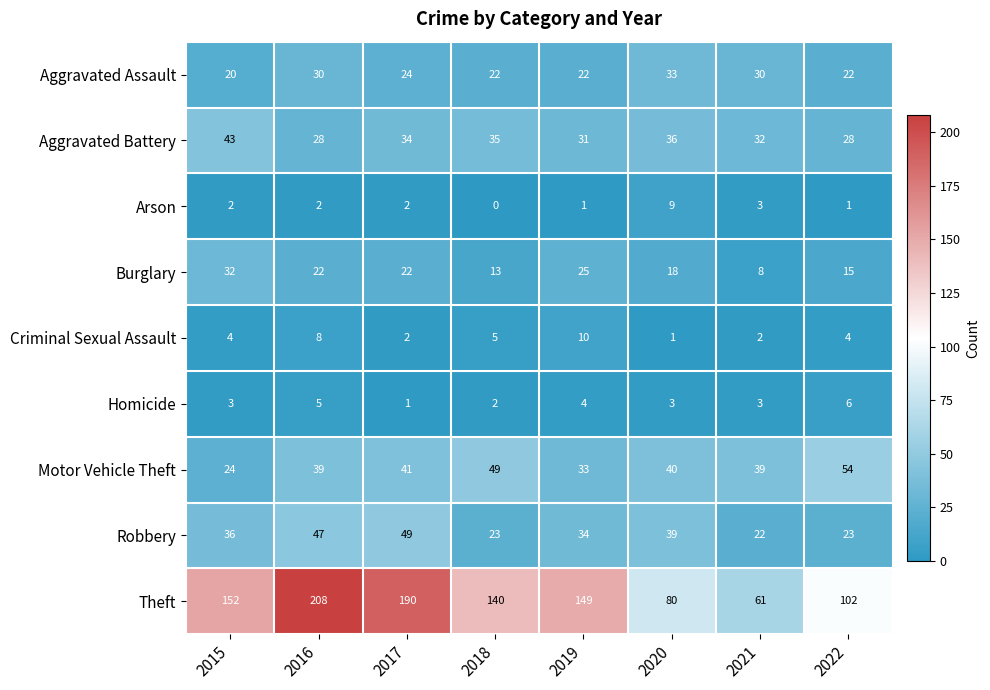

Which series has the widest spread of values?

Theft